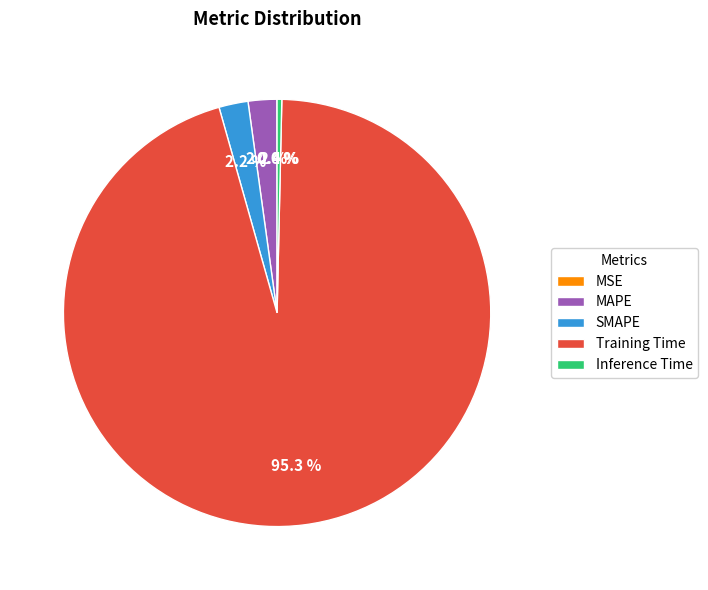

To the nearest percent, what is the average slice percentage?

20%